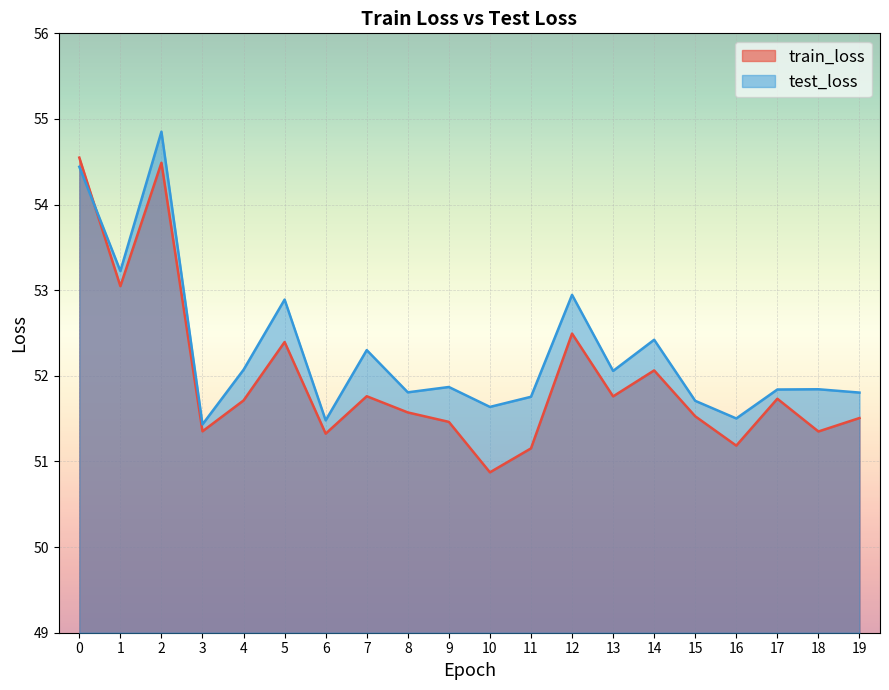

How many intersections are there between test_loss and train_loss?

1